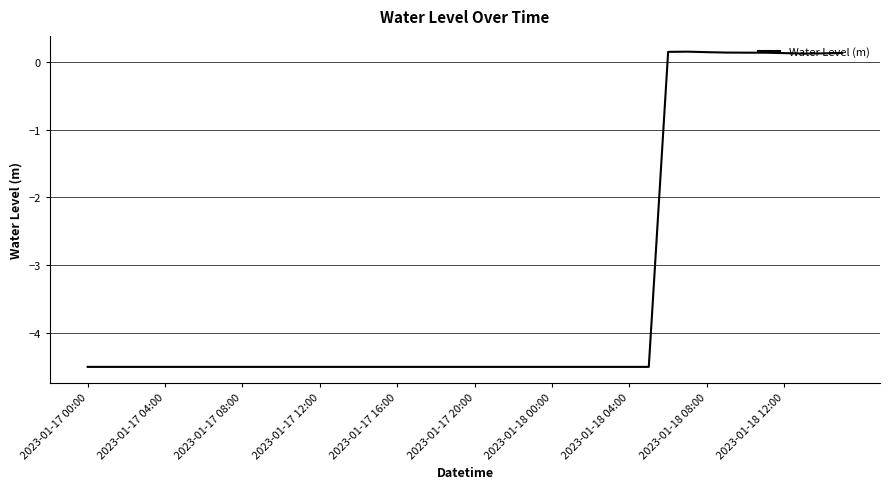

What is the smallest value displayed?

-4.5